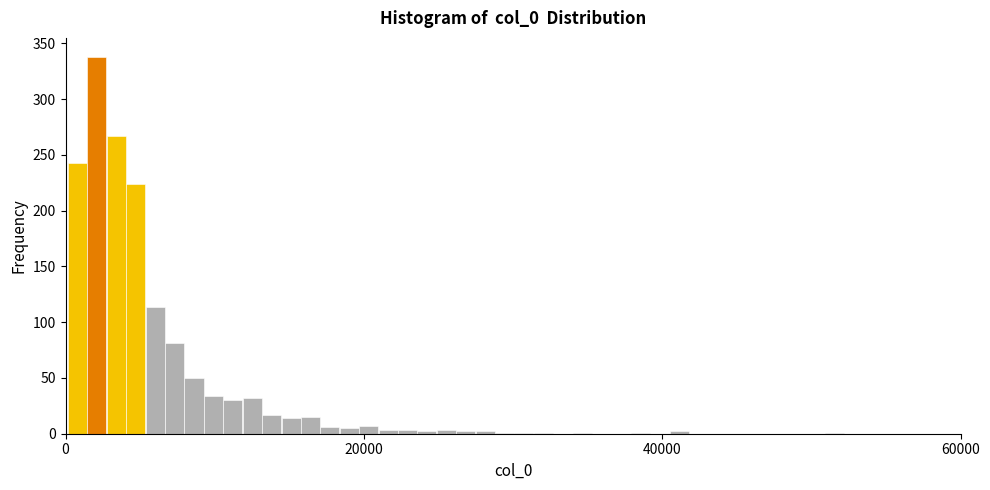

Read against the x-axis, roughly where is the centre of the tallest bar?

2000